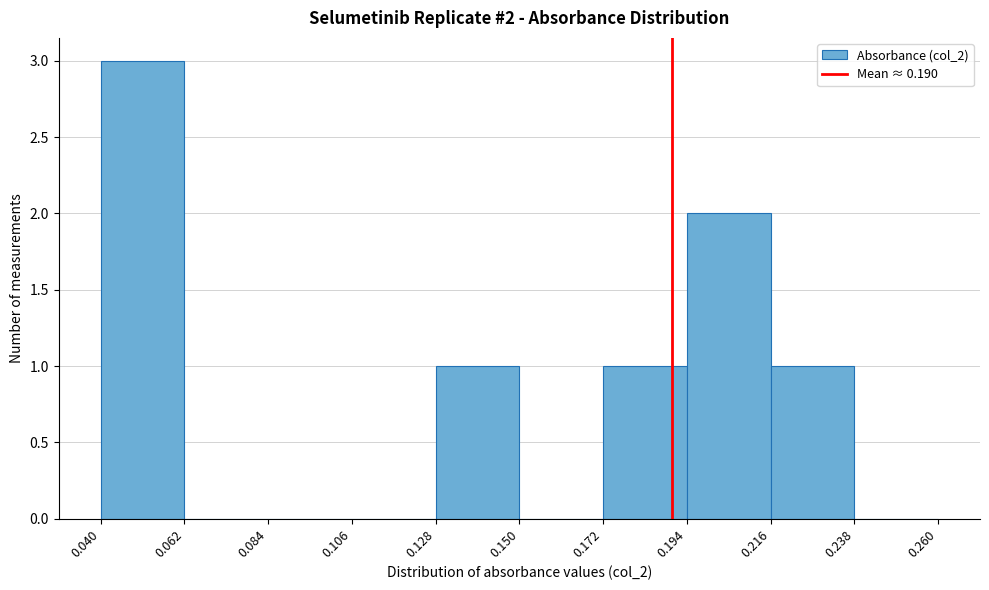

Over which range of the x-axis is the bar tallest?

0.040 to 0.062